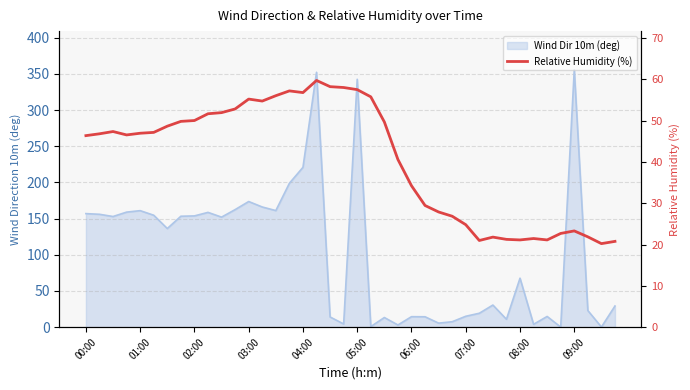

What position from the left is 10?

11